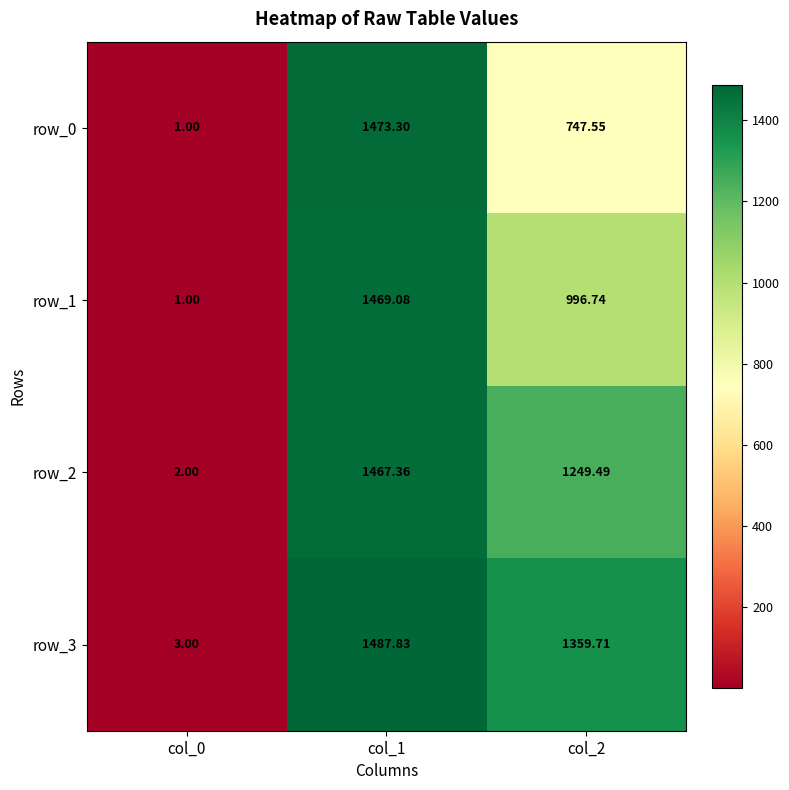

List the series in order of their peak value, highest first.

row_3, row_0, row_1, row_2